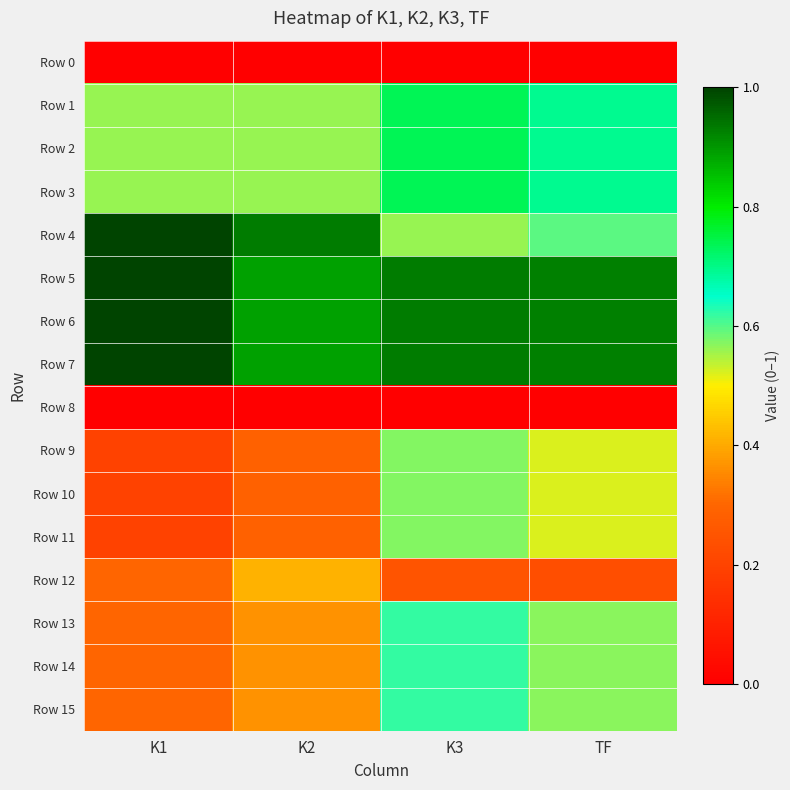

Reading left to right, list all the values displayed in this chart.

Row 0: K1=0.0	K2=0.0	K3=0.0	TF=0.0
Row 1: K1=0.6	K2=0.6	K3=0.7	TF=0.7
Row 2: K1=0.6	K2=0.6	K3=0.7	TF=0.7
Row 3: K1=0.6	K2=0.6	K3=0.7	TF=0.7
Row 4: K1=1.0	K2=0.9	K3=0.6	TF=0.6
Row 5: K1=1.0	K2=0.9	K3=0.9	TF=0.9
Row 6: K1=1.0	K2=0.9	K3=0.9	TF=0.9
Row 7: K1=1.0	K2=0.9	K3=0.9	TF=0.9
Row 8: K1=0.0	K2=0.0	K3=0.0	TF=0.0
Row 9: K1=0.2	K2=0.3	K3=0.6	TF=0.5
Row 10: K1=0.2	K2=0.3	K3=0.6	TF=0.5
Row 11: K1=0.2	K2=0.3	K3=0.6	TF=0.5
Row 12: K1=0.3	K2=0.4	K3=0.2	TF=0.2
Row 13: K1=0.3	K2=0.4	K3=0.6	TF=0.6
Row 14: K1=0.3	K2=0.4	K3=0.6	TF=0.6
Row 15: K1=0.3	K2=0.4	K3=0.6	TF=0.6